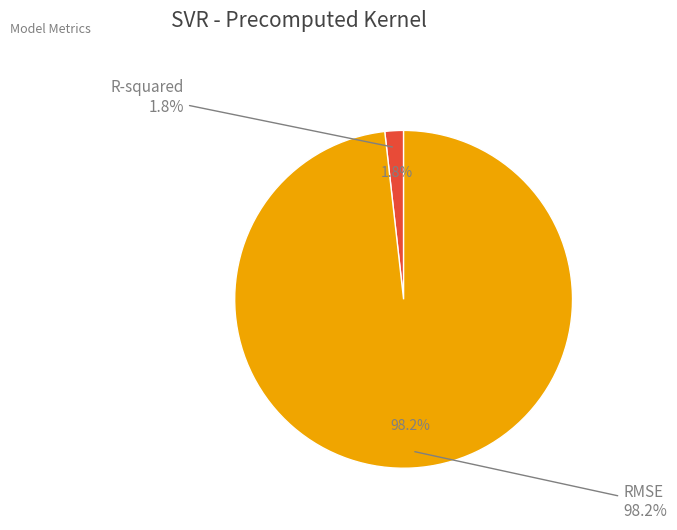

To the nearest percent, what is the average slice percentage?

50%